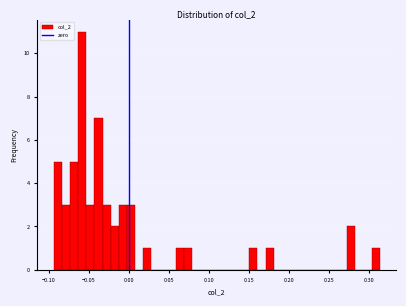

Read against the x-axis, roughly where is the centre of the tallest bar?

-0.060